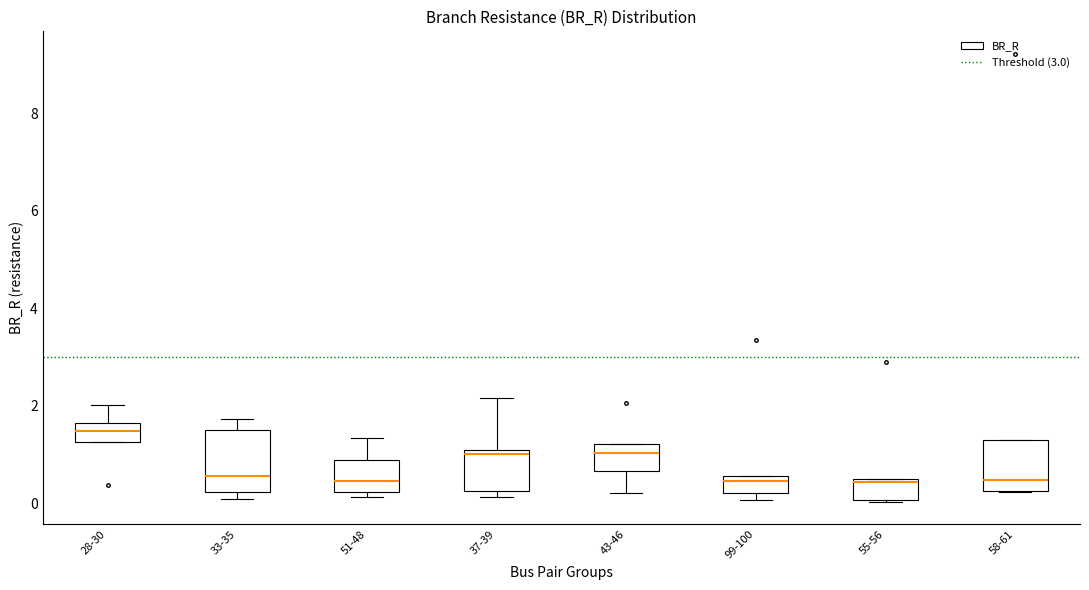

Comparing the boxes themselves (not the whiskers), which one is the tallest?

33-35